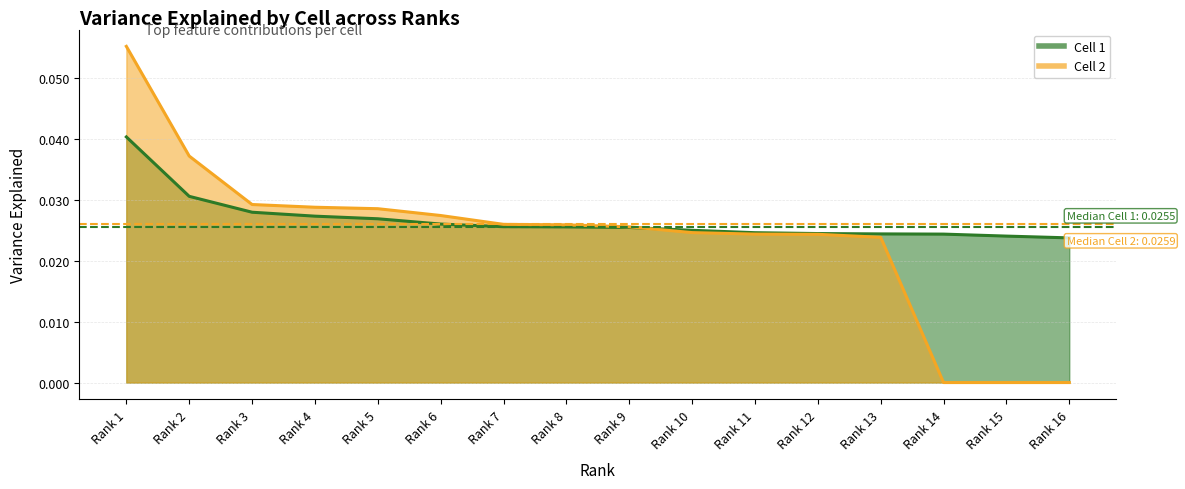

At Rank 7, list the series in order from smallest to largest.

Cell 1, Cell 2